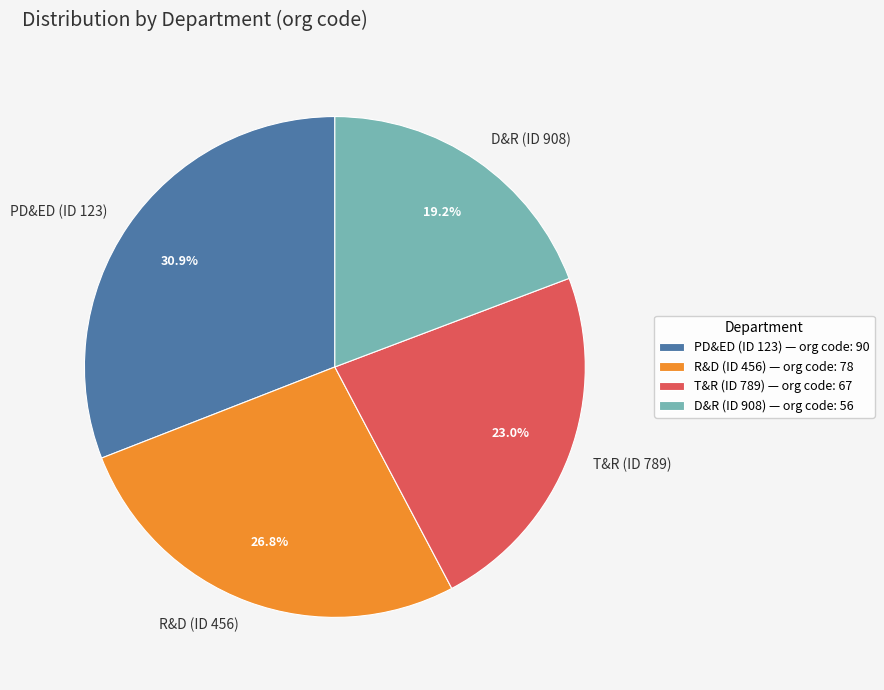

Count the number of slices in the pie.

4